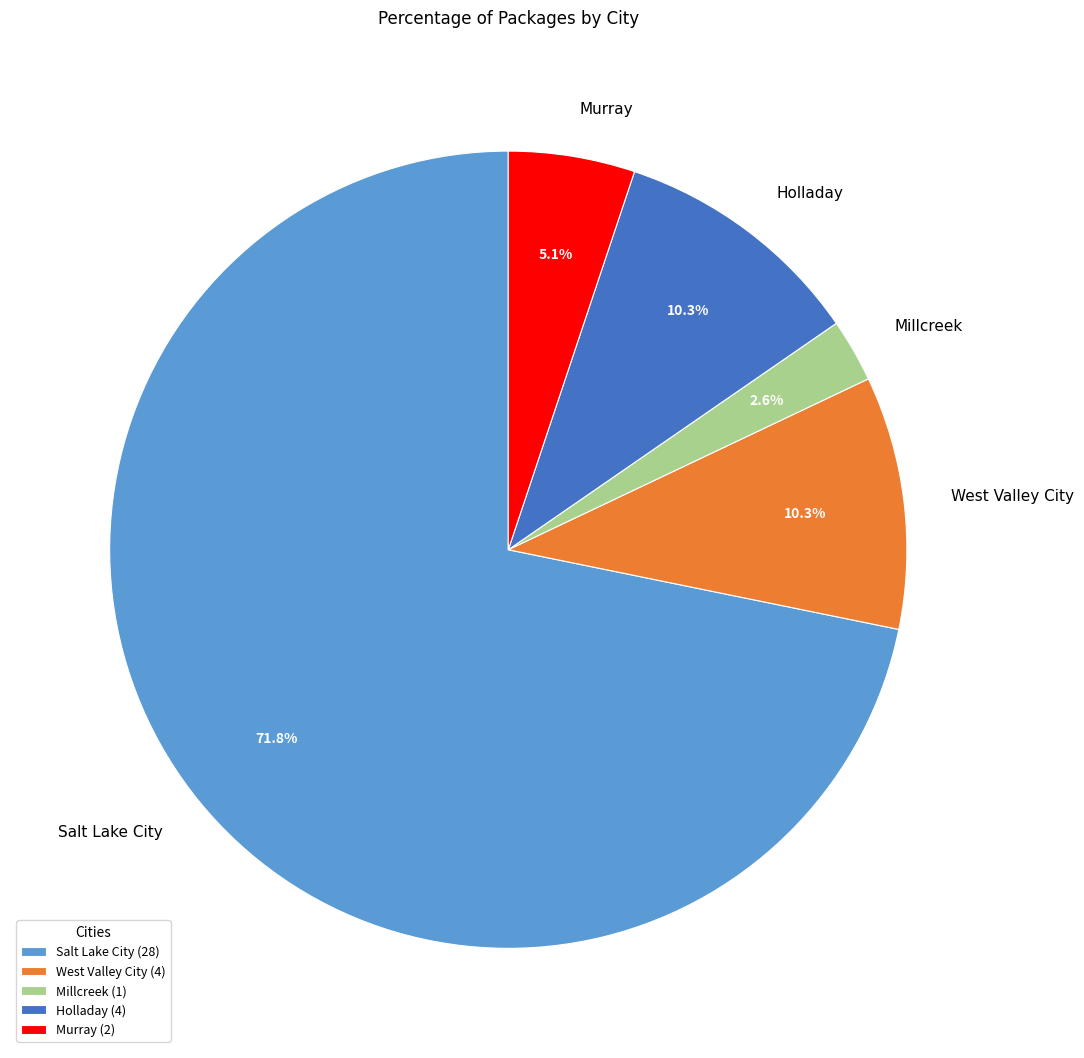

What is the ratio of the value at Murray to the value at Salt Lake City?

0.1